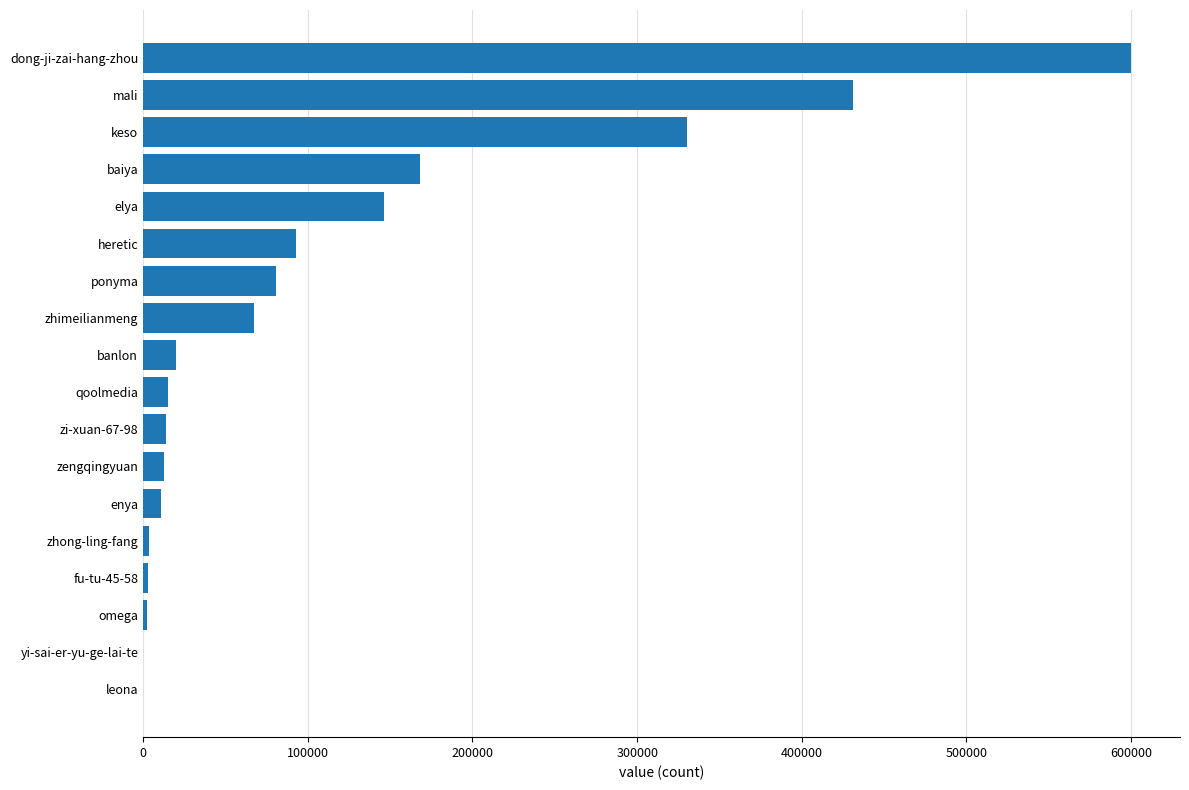

What is the sum of the values at ponyma and qoolmedia?

96056